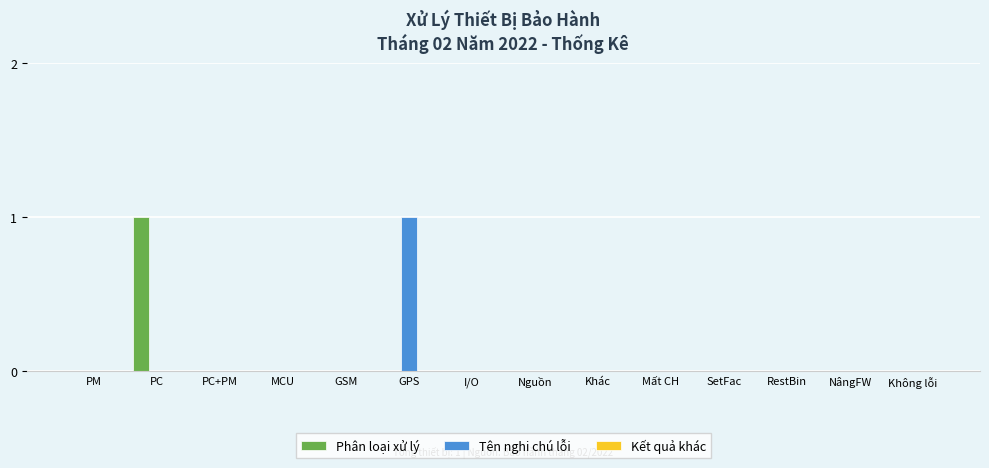

How many groups of bars are there?

14